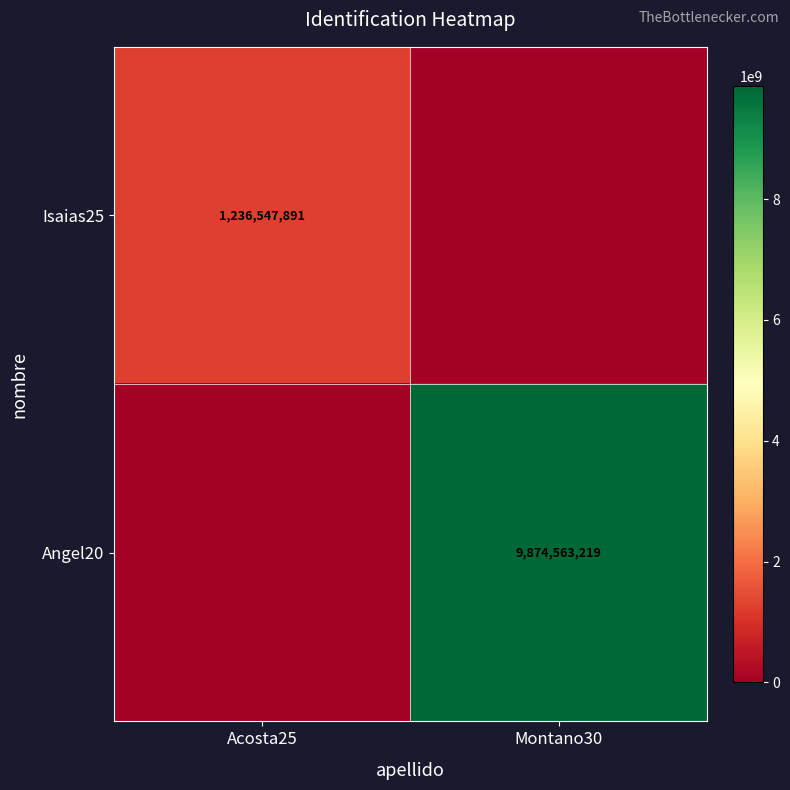

True or false: Angel20 has a value of 9874563219 at Montano30.

True